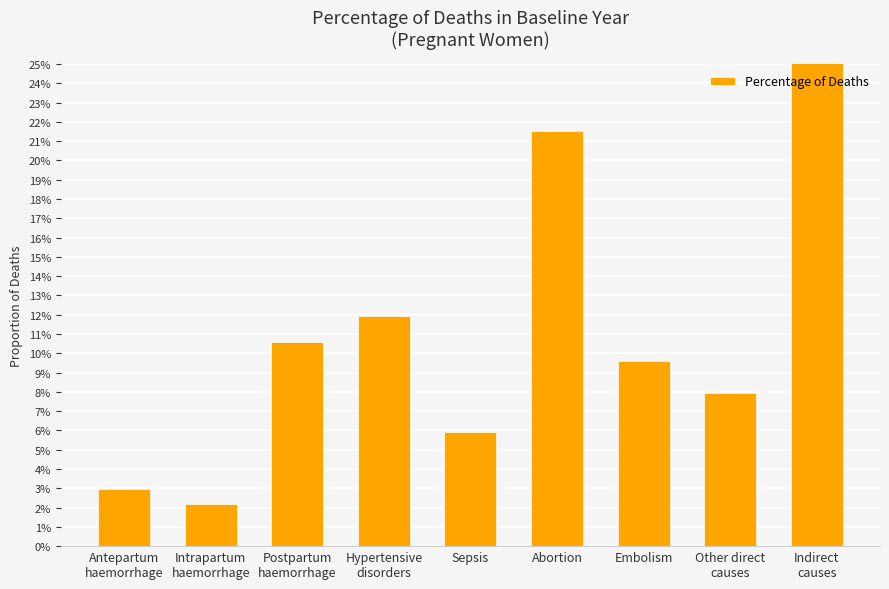

What is the sum of the values at Indirect
causes and Antepartum
haemorrhage?

0.3